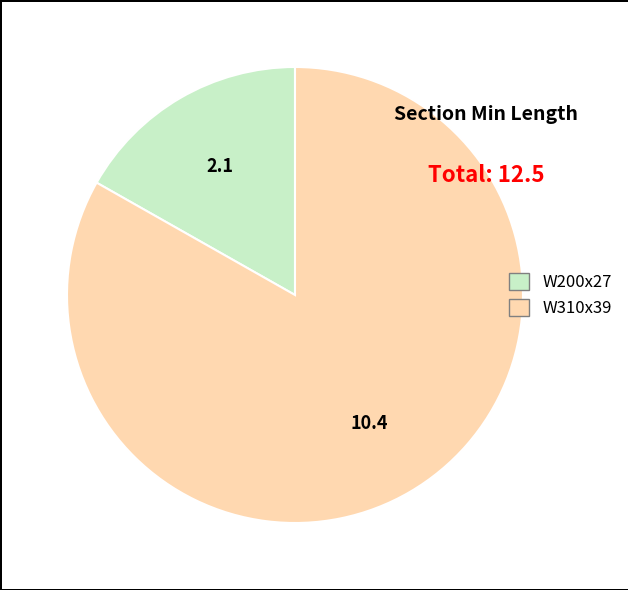

How many slices are in this pie chart?

2